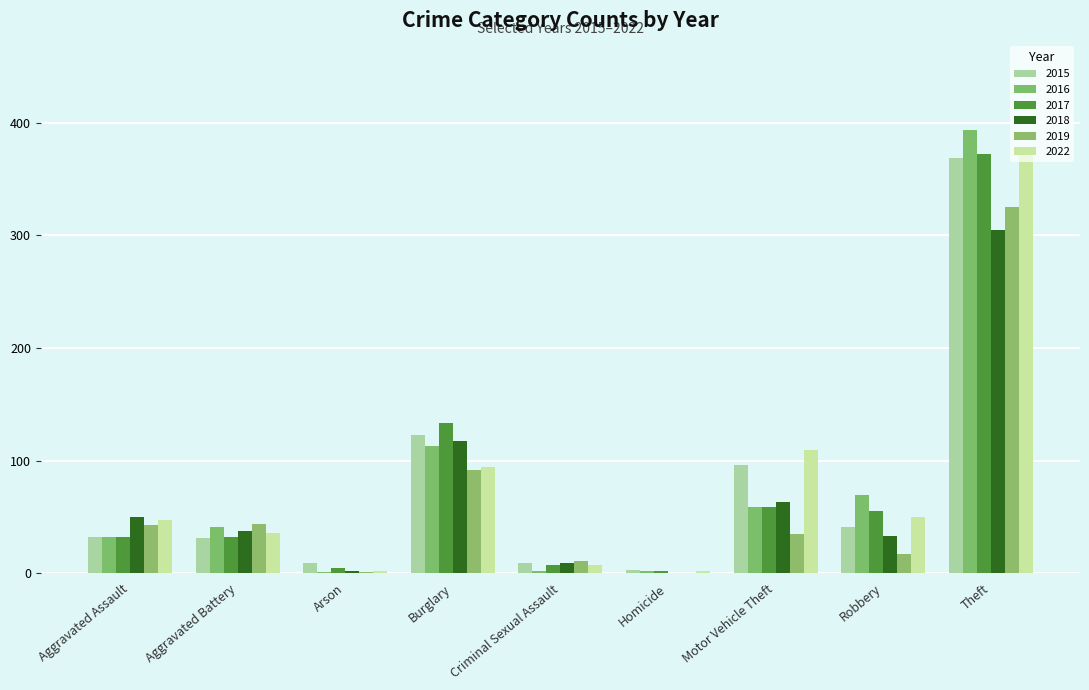

Where is 2018 nearest to the value 152?

Burglary